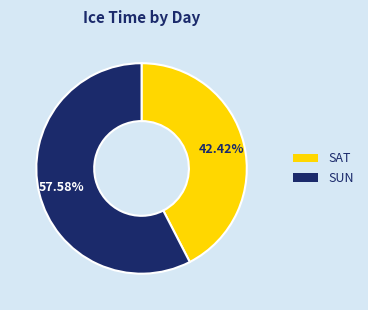

Between SUN and SAT, which is larger?

SUN